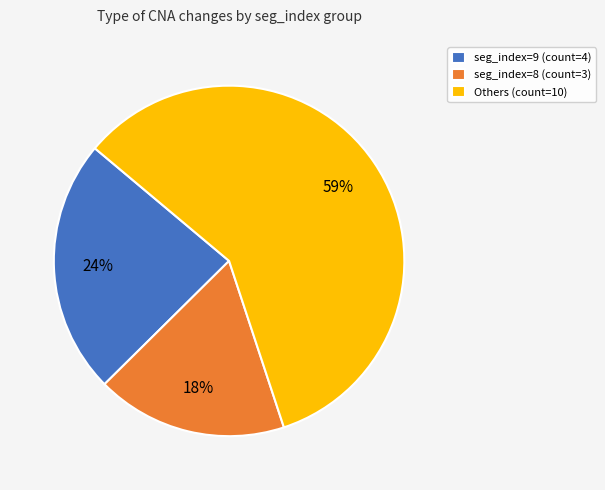

How many slices are in this pie chart?

3